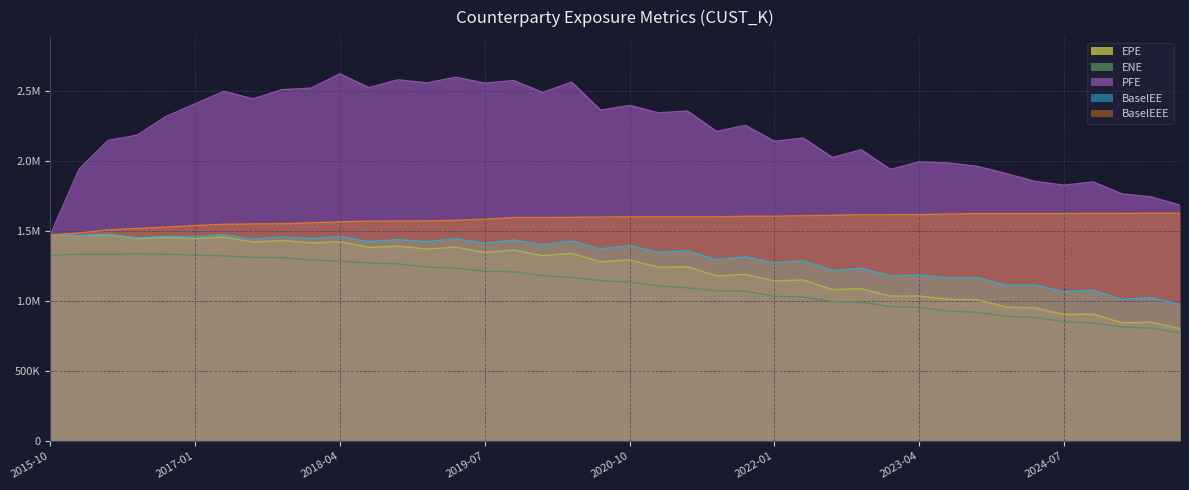

At which label does ENE reach its minimum?

2025-07-31